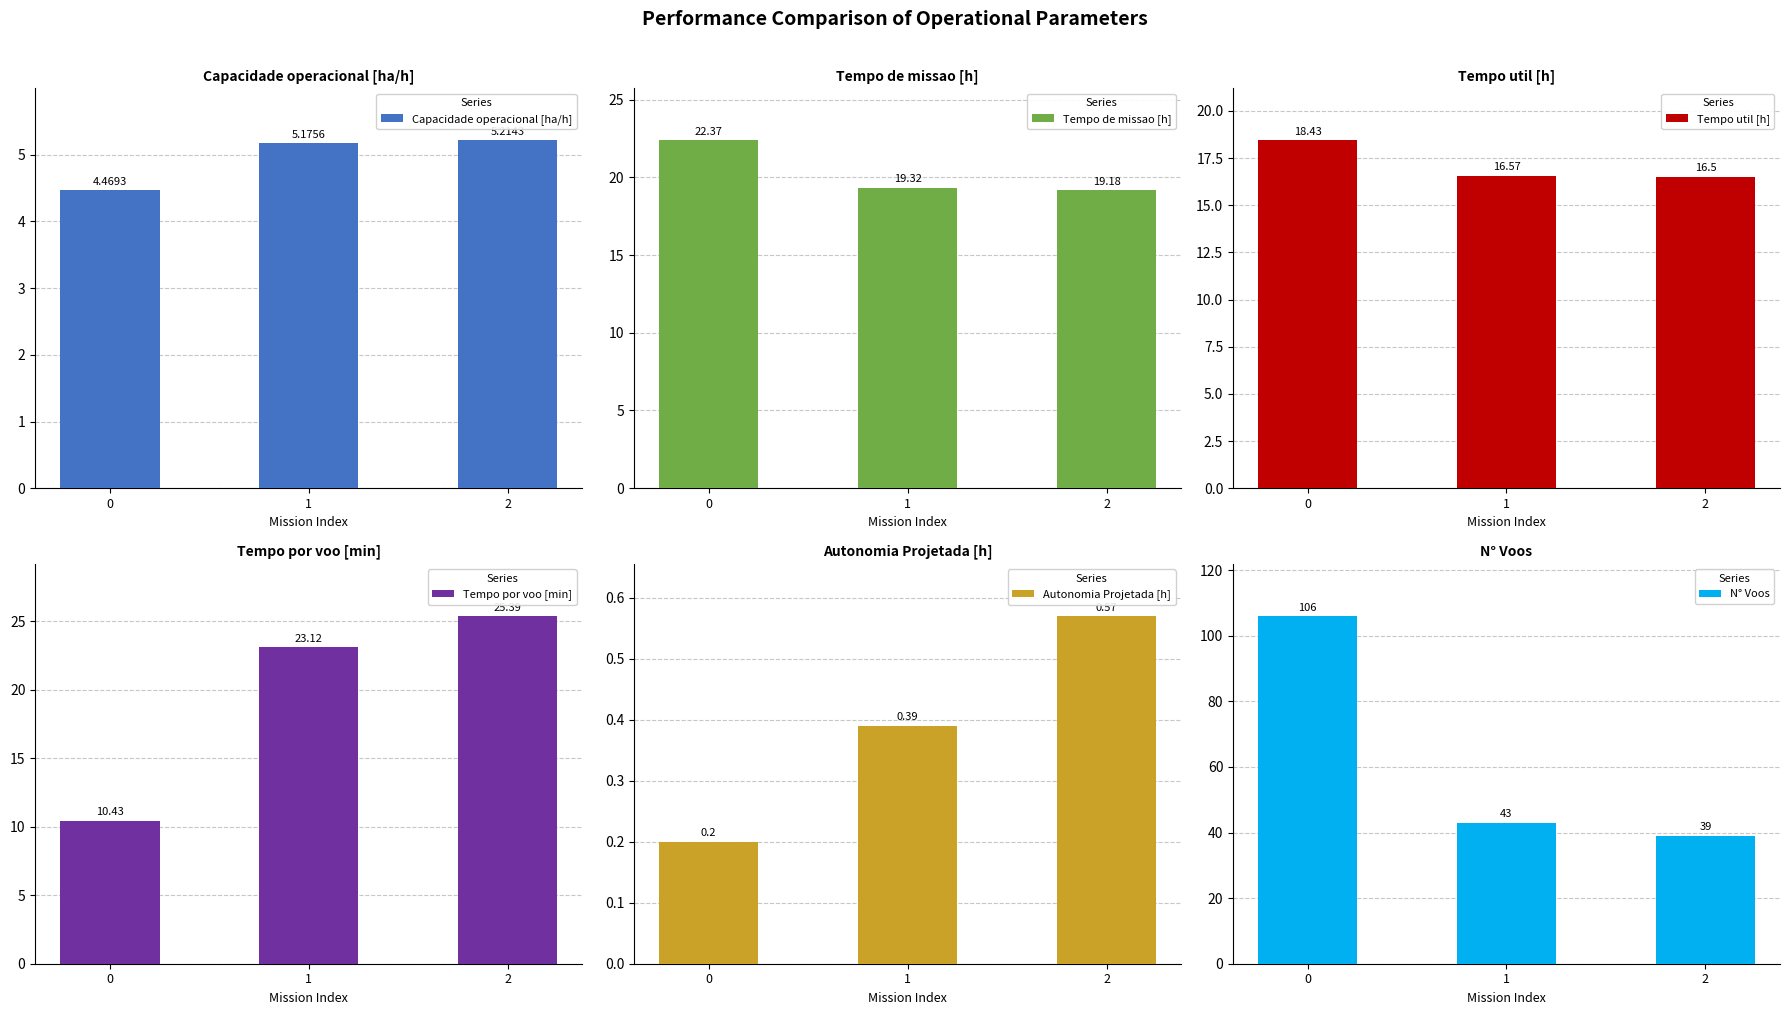

Which series has the largest total across all categories?

N° Voos